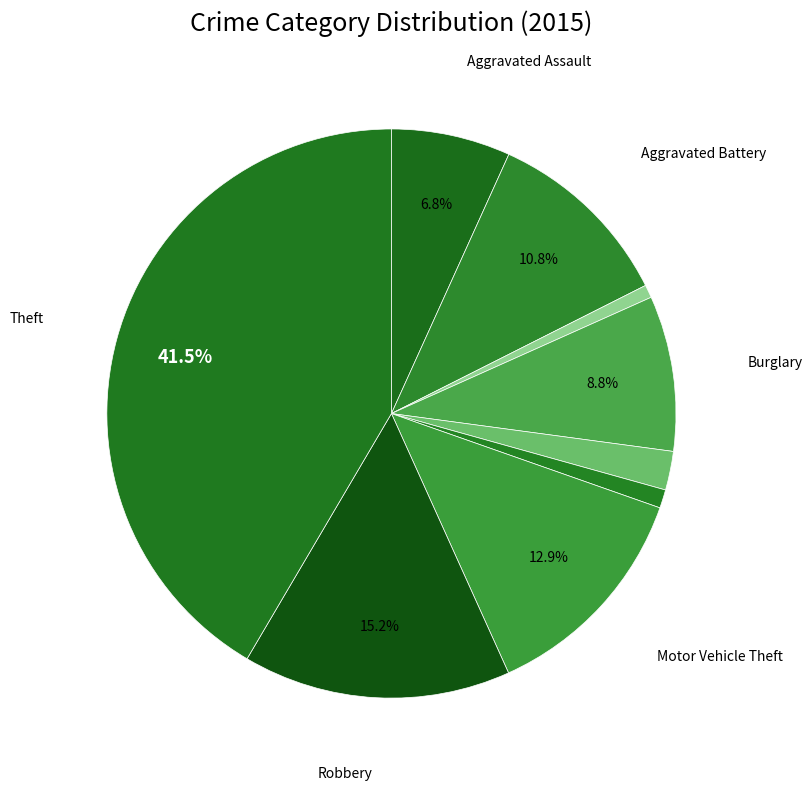

What is the smallest slice in the pie chart?

Arson